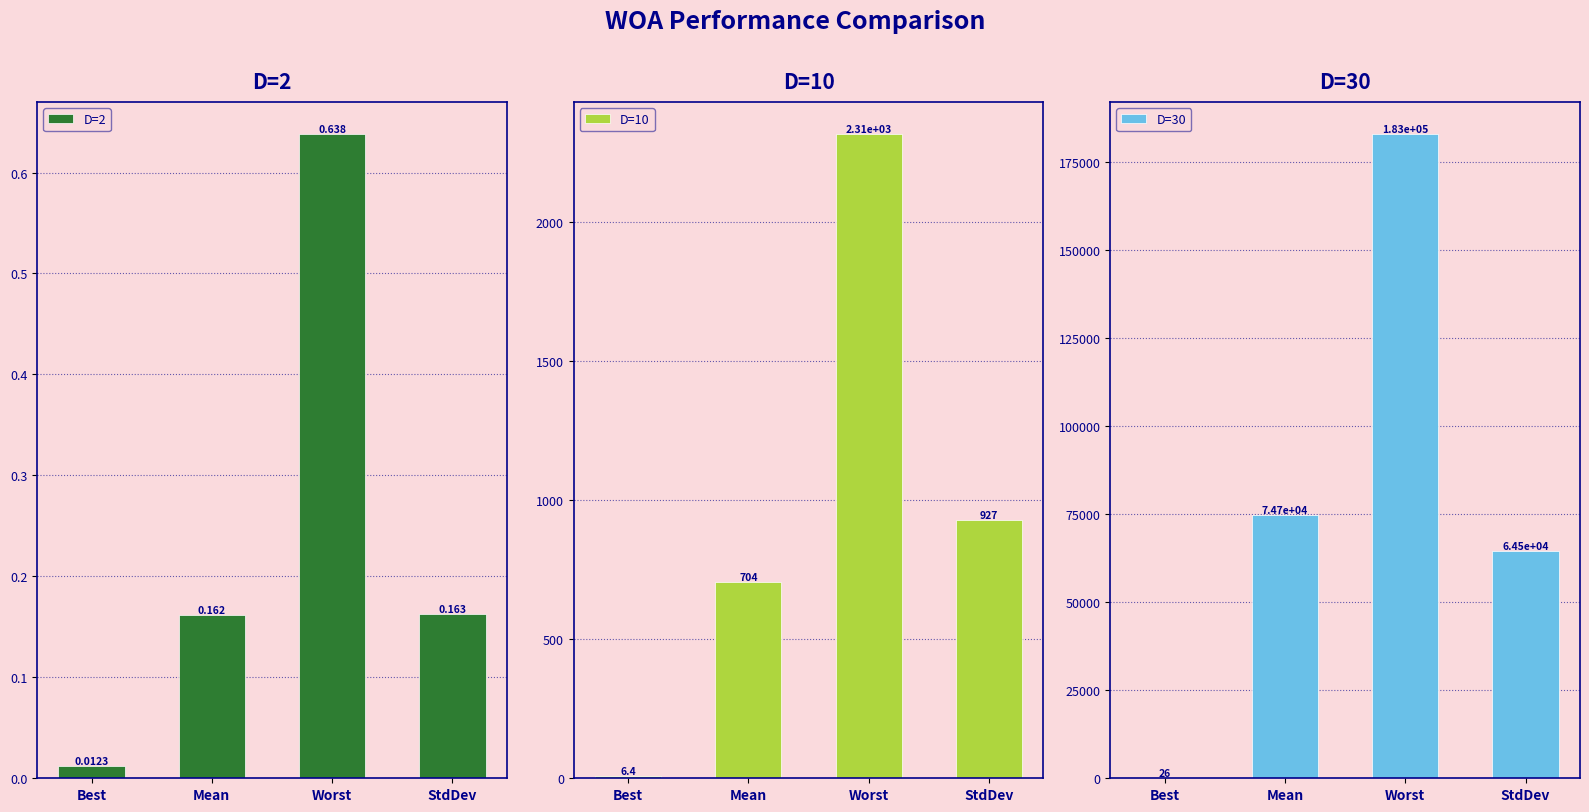

Rank the categories by D=2 value from highest to lowest.

Worst, StdDev, Mean, Best